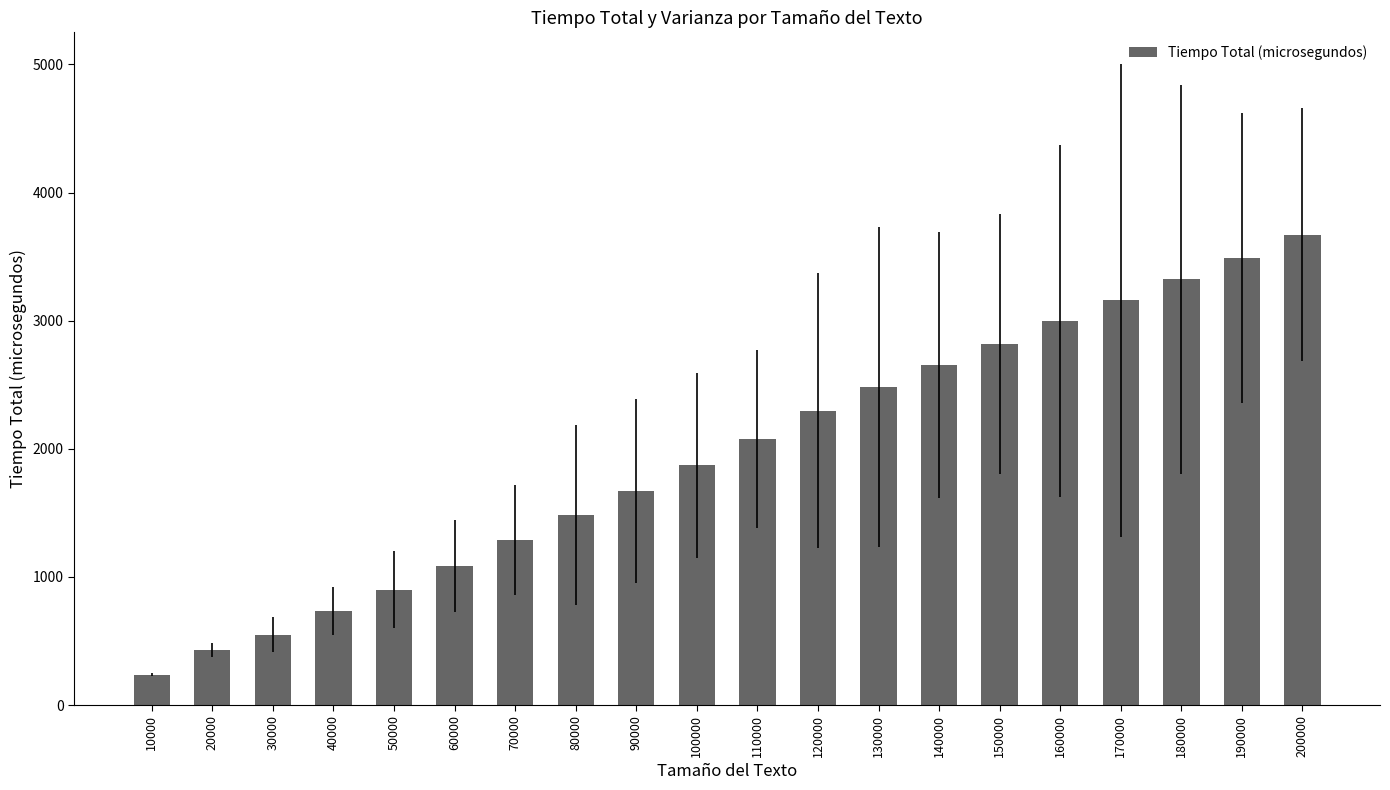

The value at 100000 is 2590. True or false?

False